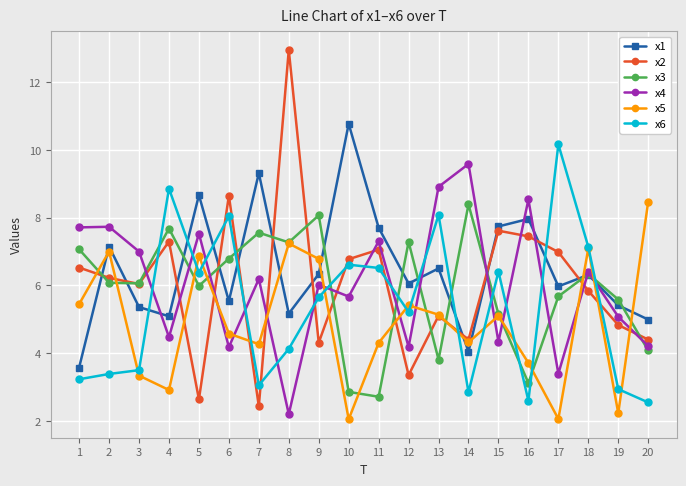

Does the chart display data point markers on the line(s)?

Yes